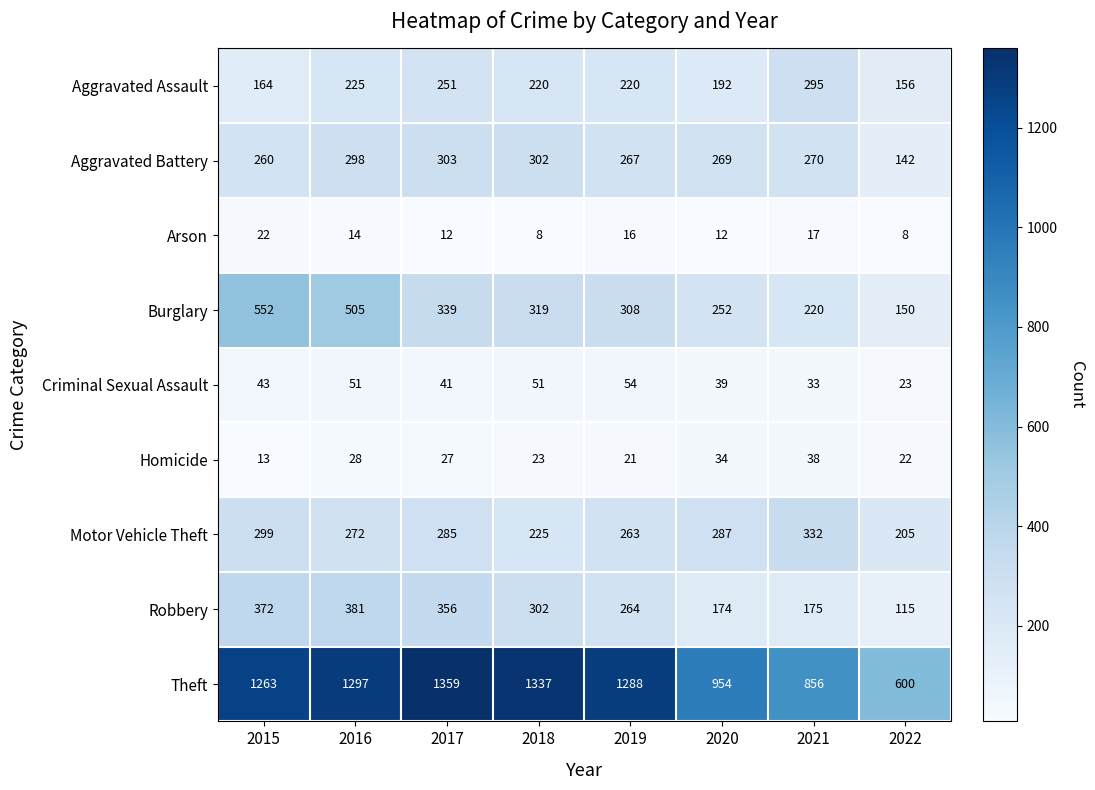

At which category is the sum across all series the highest?

2016